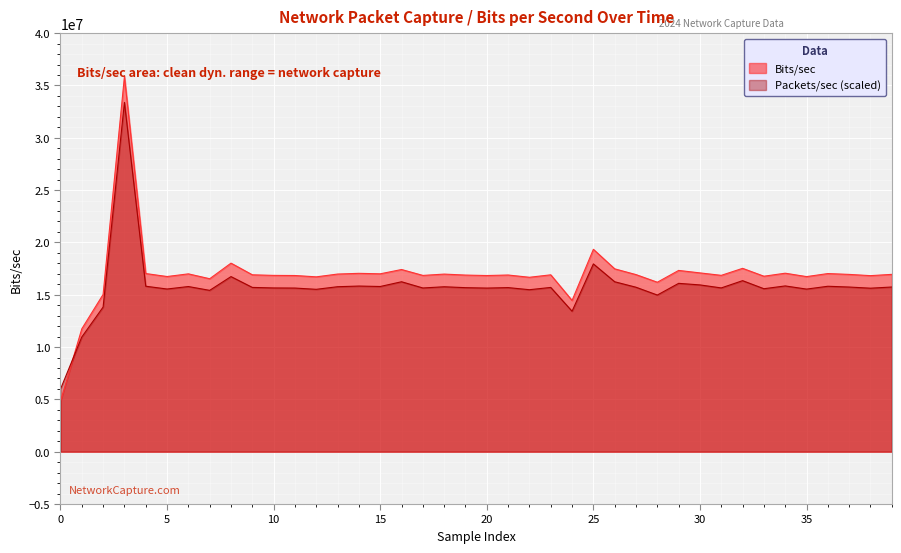

Which series has the largest range (max minus min)?

Bits/sec